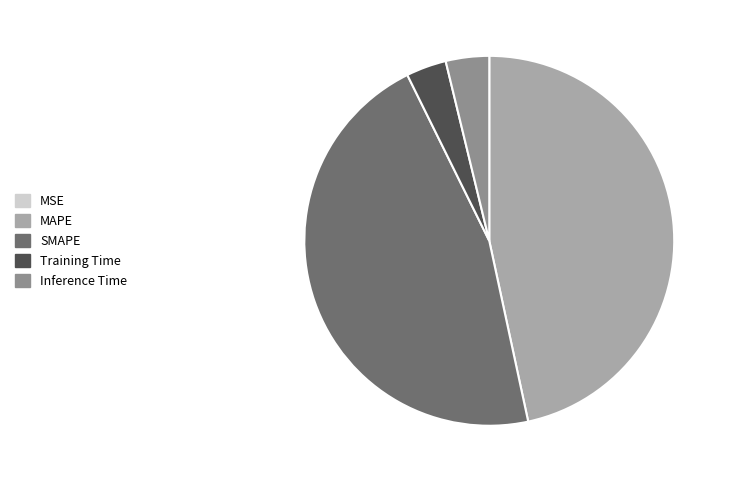

Is it true that SMAPE is 46% of the pie?

True